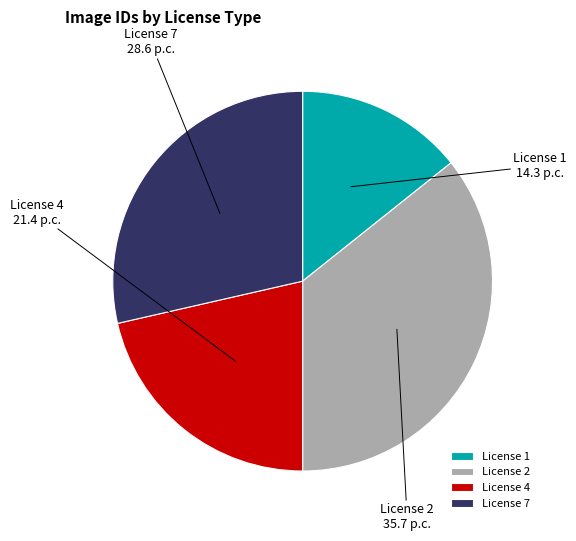

Between License 1 and License 2, which is larger?

License 2